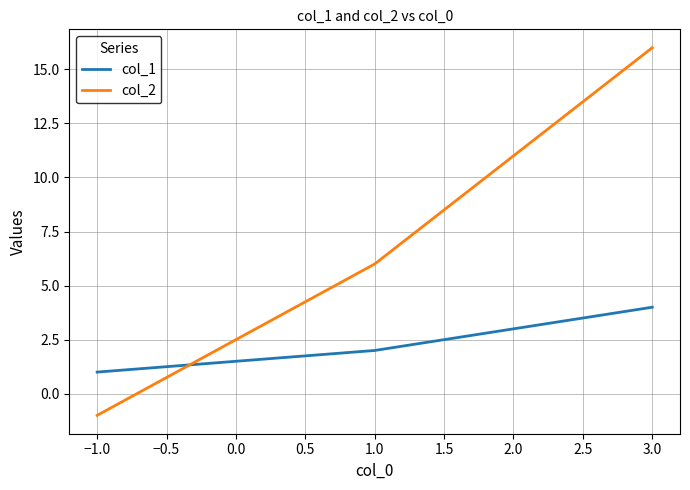

True or false: col_2 and col_1 intersect in this chart.

True